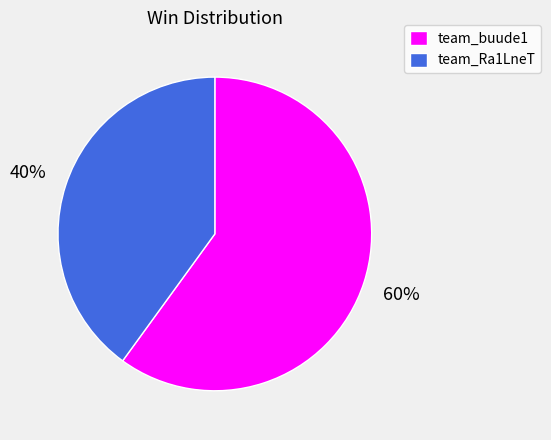

Is it true that team_Ra1LneT is 26% of the pie?

False